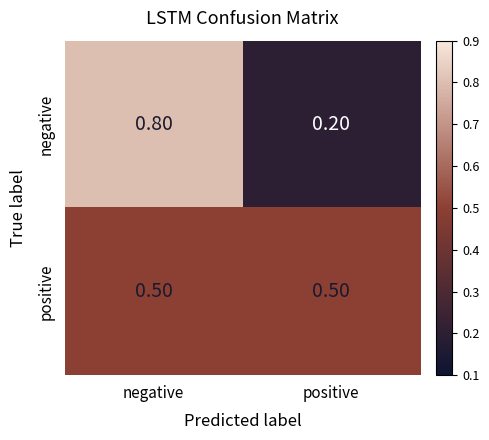

Which label corresponds to the largest value in the chart?

negative